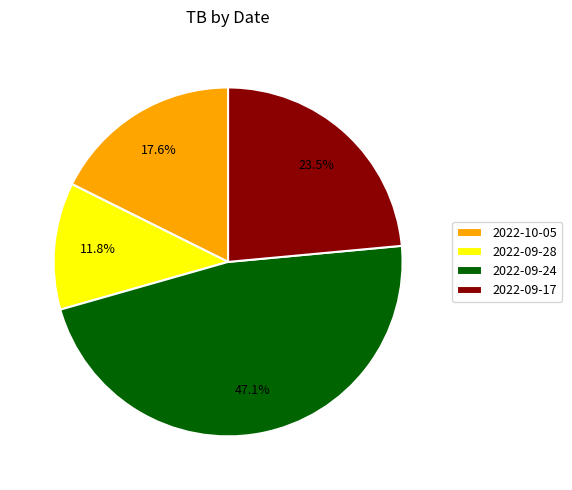

To the nearest percent, what is the difference between the 2022-09-17 and 2022-09-28 slice percentages?

12%